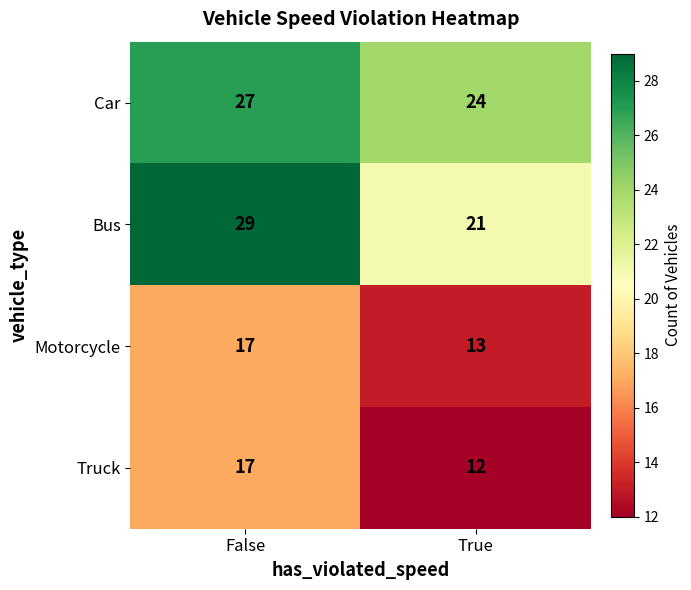

How many data points does each series have?

2